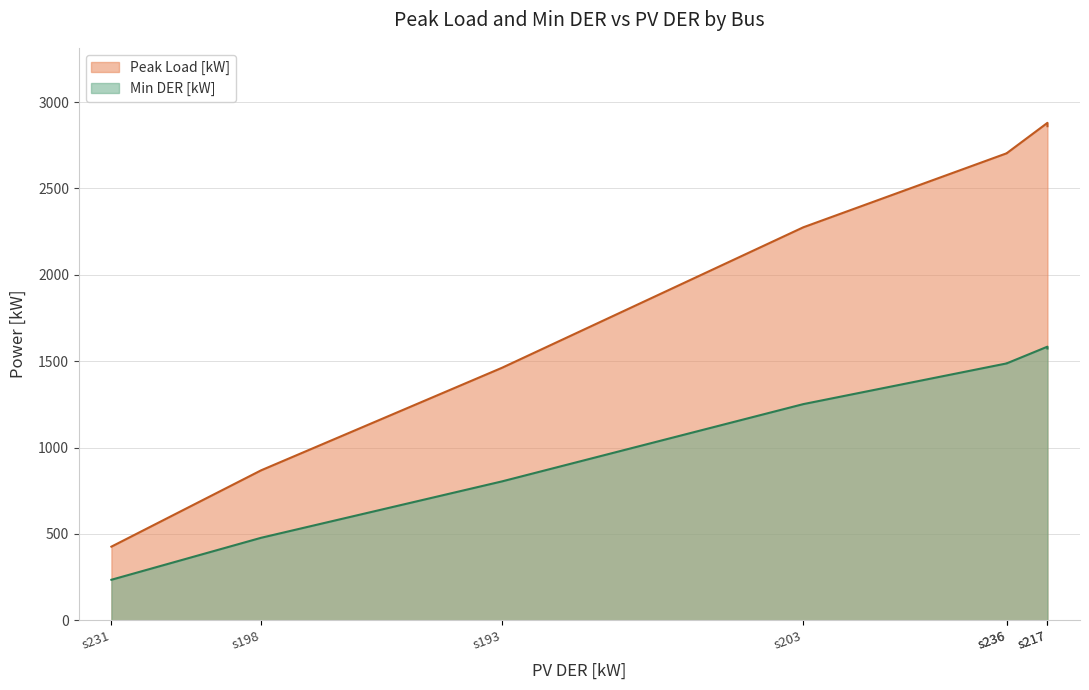

True or false: Peak Load [kW] and Min DER [kW] intersect in this chart.

False